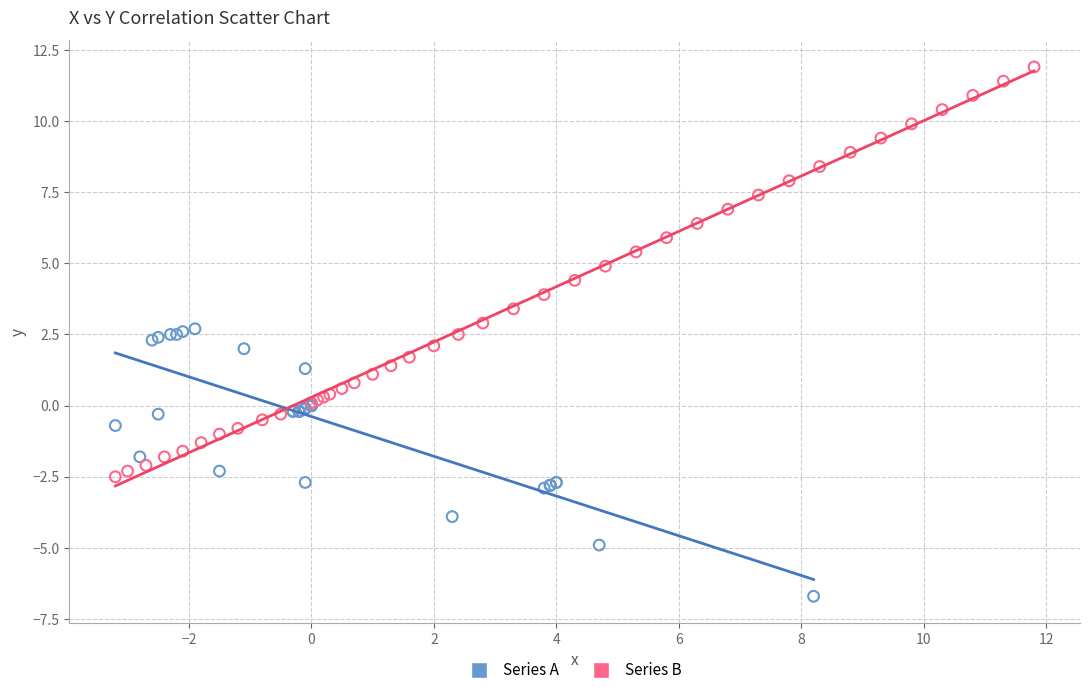

Which series reaches the minimum Y coordinate?

Series A